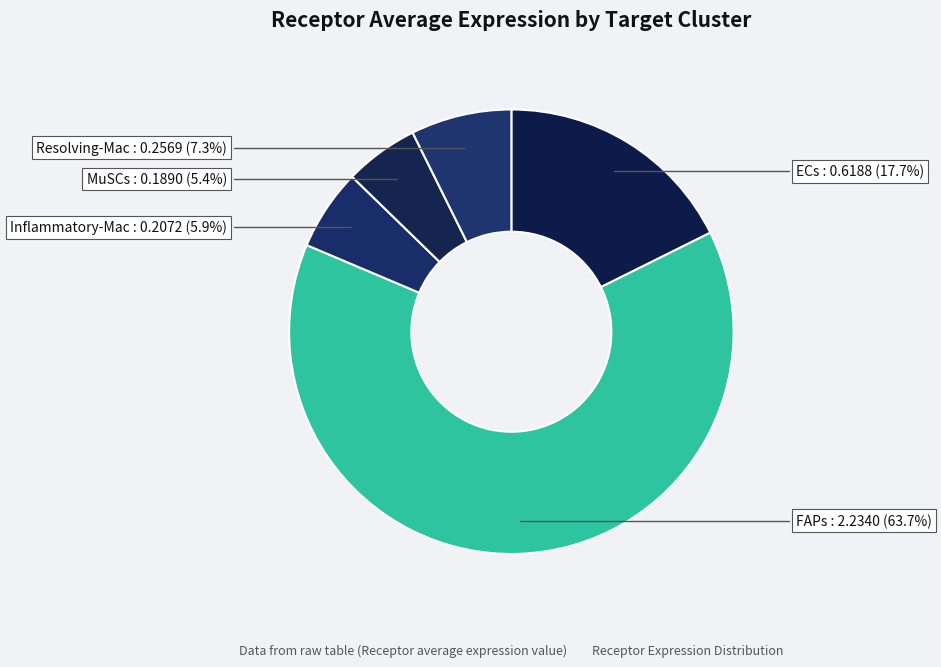

How many slices are in this pie chart?

5